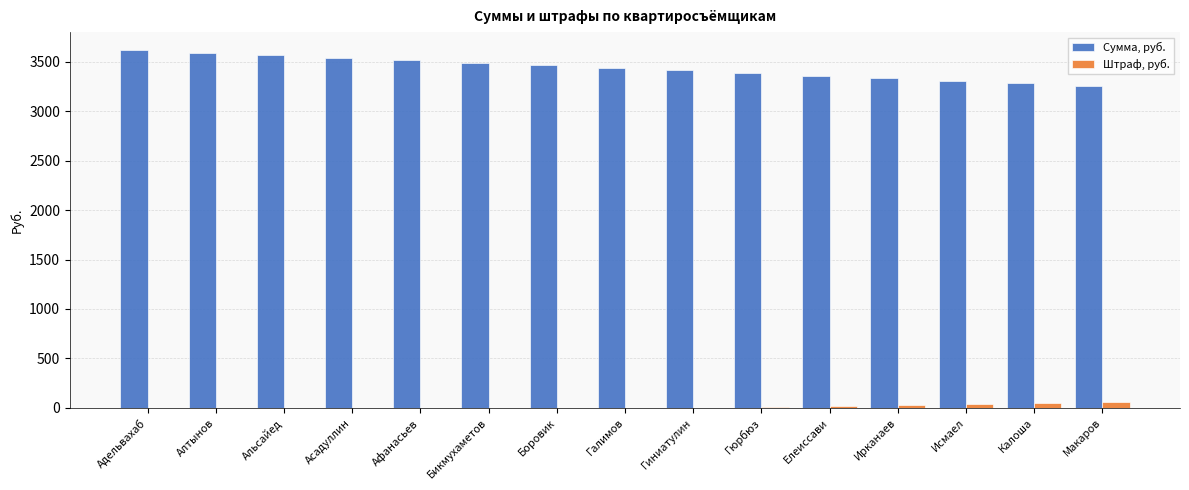

Count the number of categories in the chart.

15